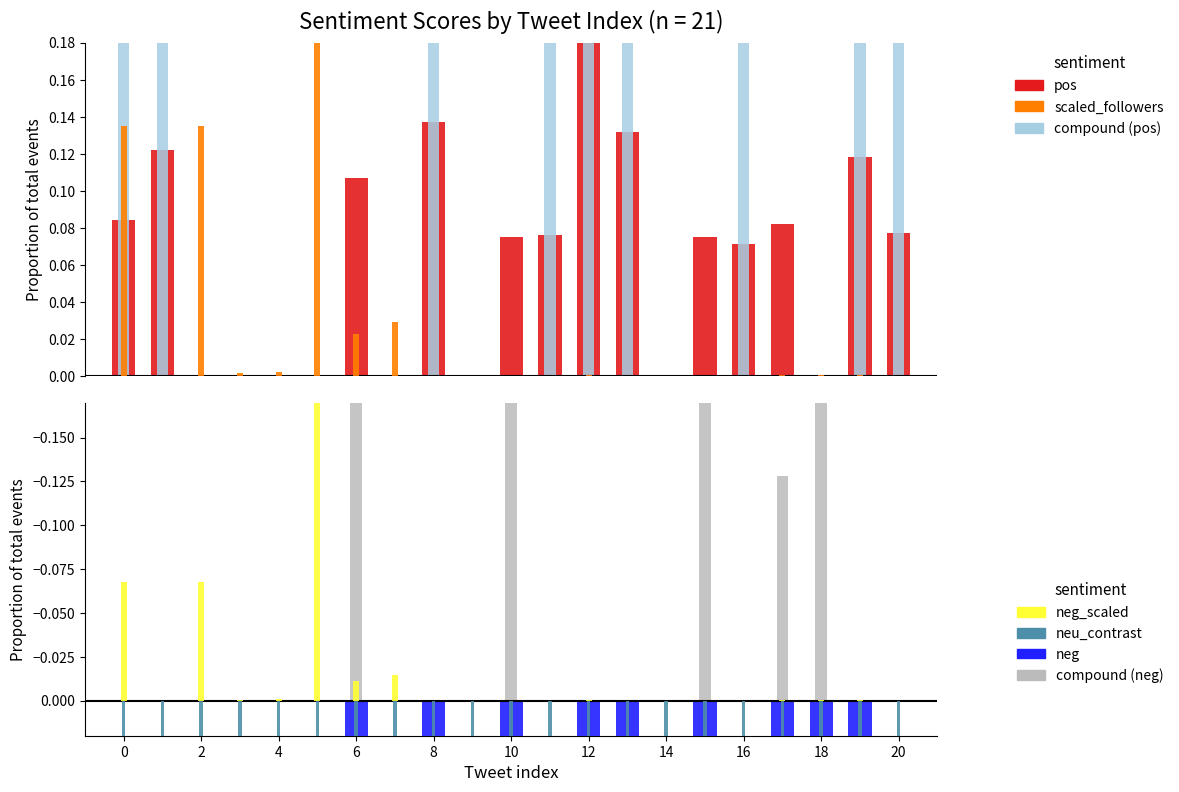

At which category is the sum across all series the highest?

12